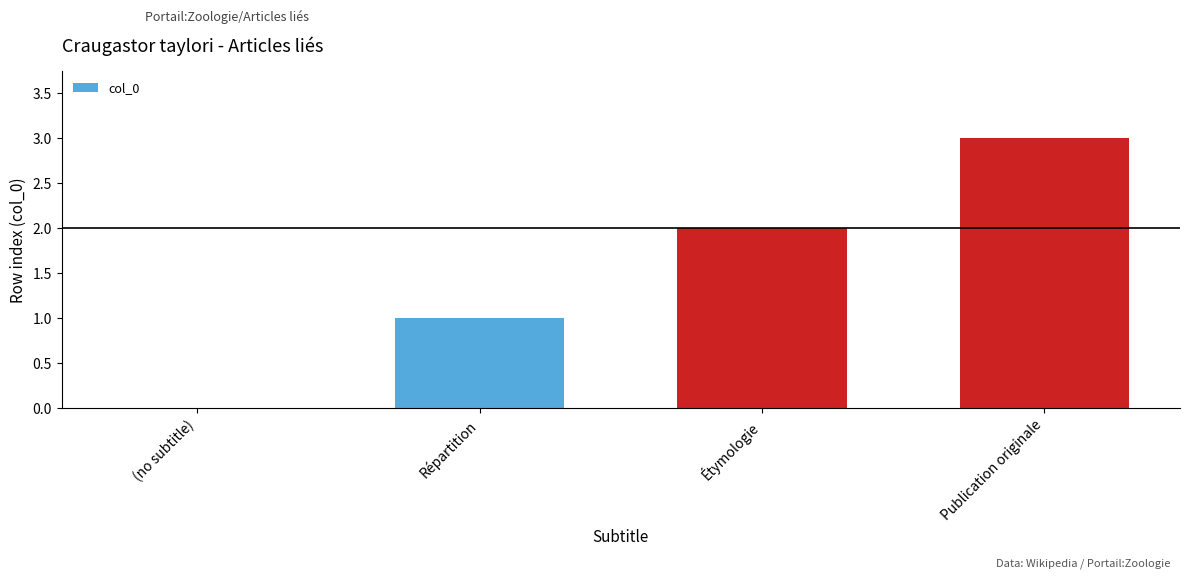

At which category does the chart reach its peak across all series?

Publication originale